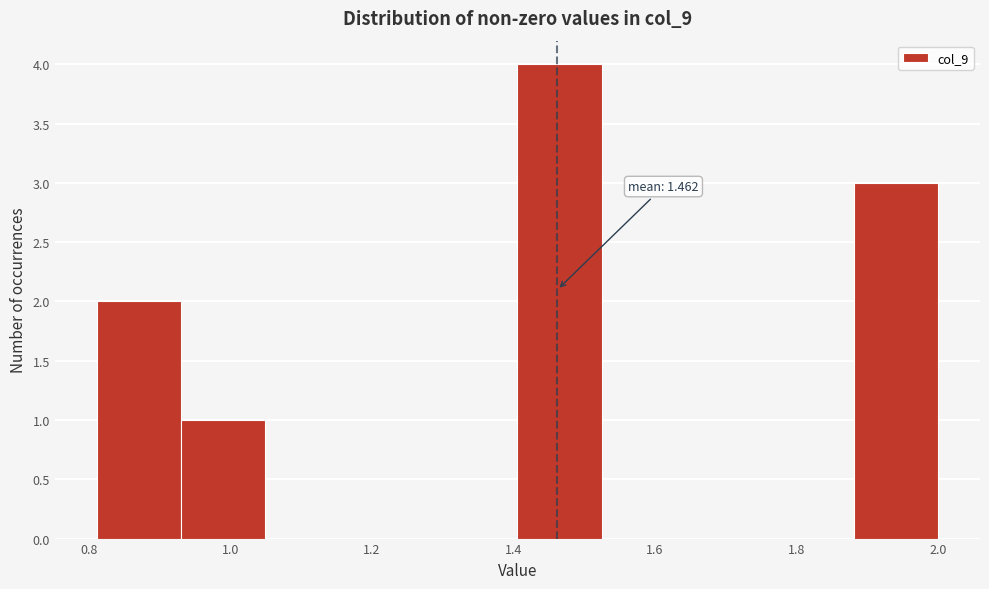

Which range on the x-axis has the tallest bar?

1.40 to 1.52